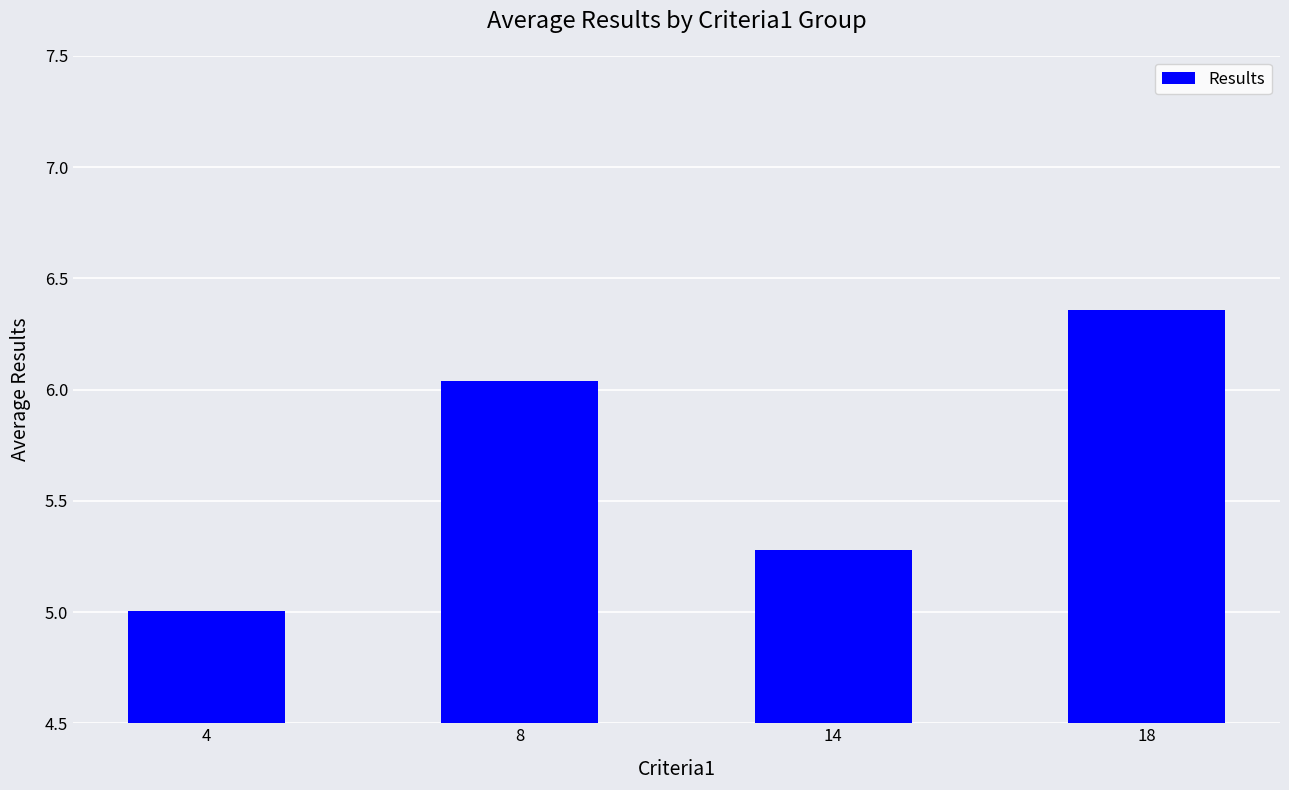

Count the number of categories in the chart.

4